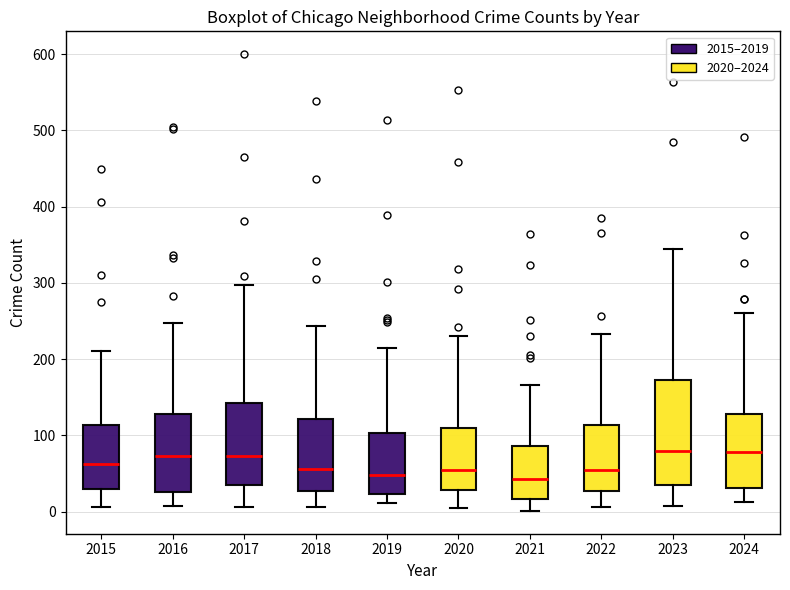

Reading left to right, transcribe this box plot: for each box, give where its median line is, the range the box spans, and where its two whiskers end, as read against the y-axis. The values are not printed on the chart, so give them approximately, as read against the axis.

2015: median 60, box 30 to 110, whiskers 10 to 210
2016: median 70, box 30 to 130, whiskers 10 to 250
2017: median 70, box 40 to 140, whiskers 10 to 300
2018: median 60, box 30 to 120, whiskers 10 to 240
2019: median 50, box 20 to 100, whiskers 10 to 220
2020: median 60, box 30 to 110, whiskers 10 to 230
2021: median 40, box 20 to 90, whiskers 0 to 170
2022: median 50, box 30 to 110, whiskers 10 to 230
2023: median 80, box 40 to 170, whiskers 10 to 350
2024: median 80, box 30 to 130, whiskers 10 to 260